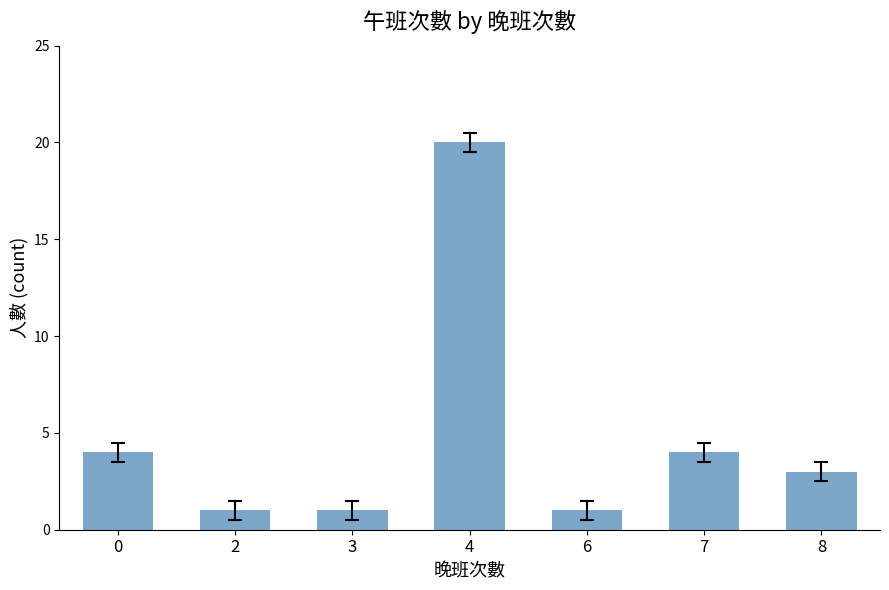

What is the smallest value displayed?

1